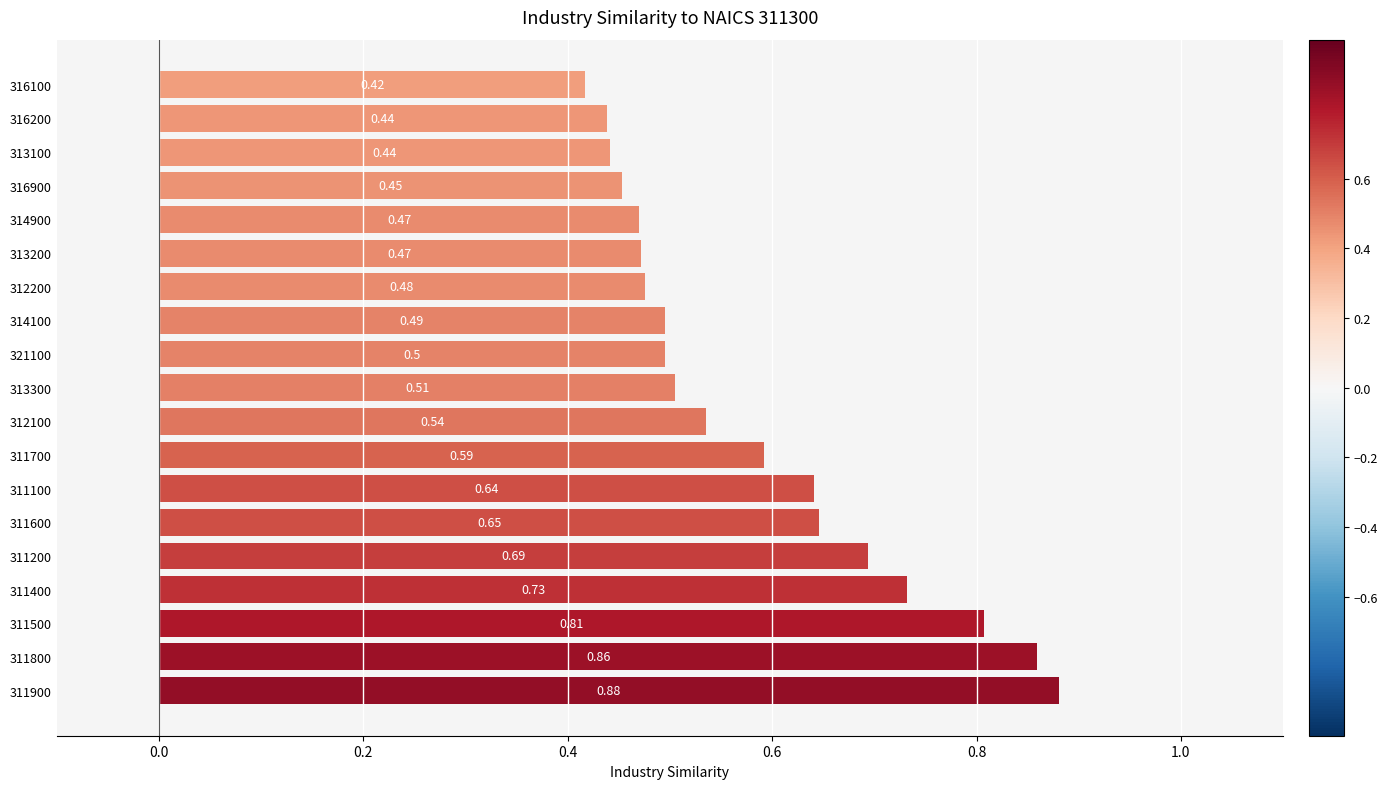

What is the difference between the maximum and minimum values?

0.5